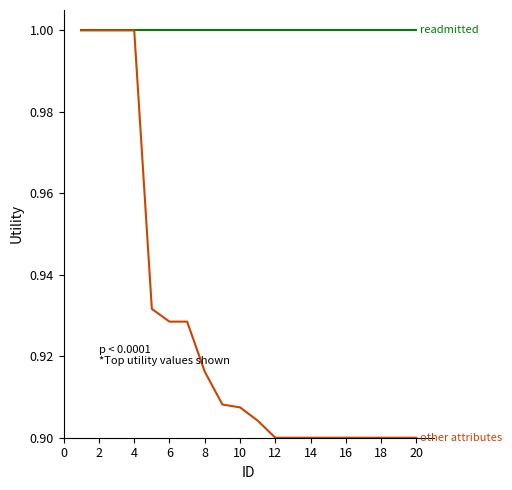

What is the greatest value displayed?

1.0